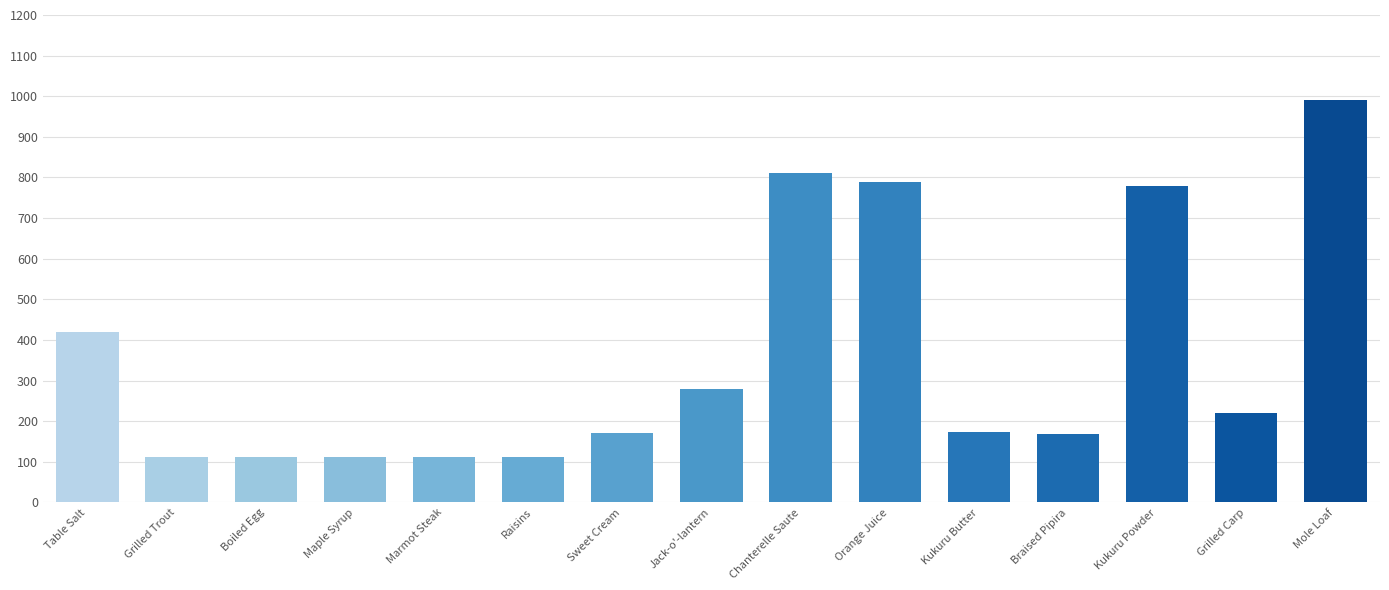

The chart shows a value of 113 at Marmot Steak. True or false?

True